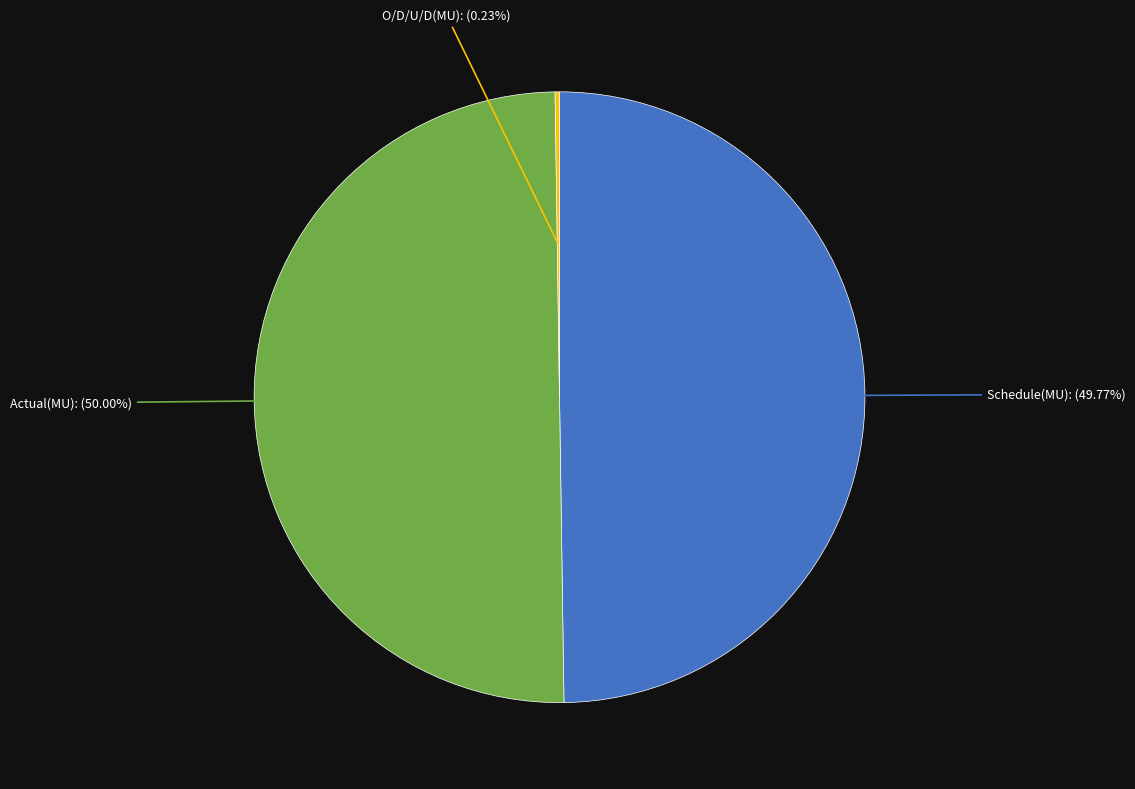

Does Schedule(MU) represent more than half of the total?

No